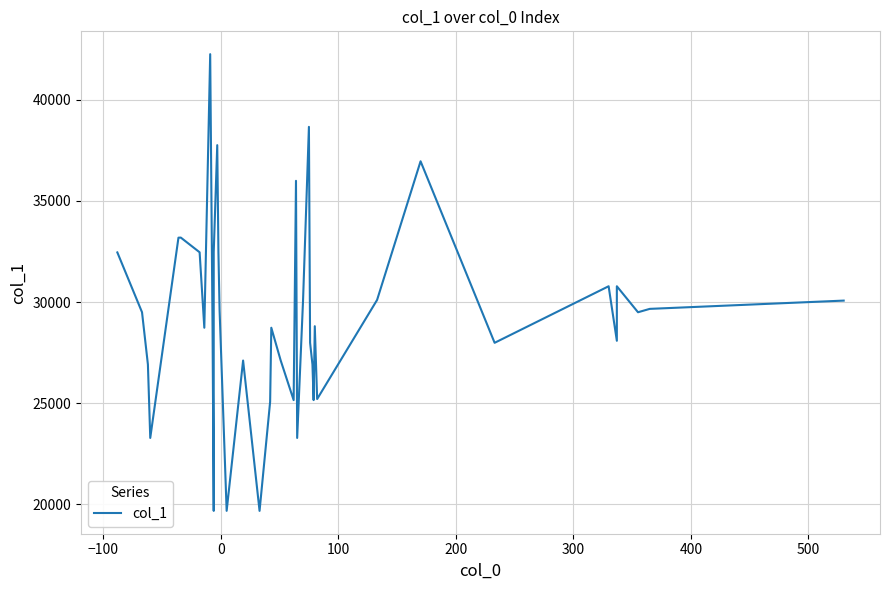

The value at 300 is 45638. True or false?

False